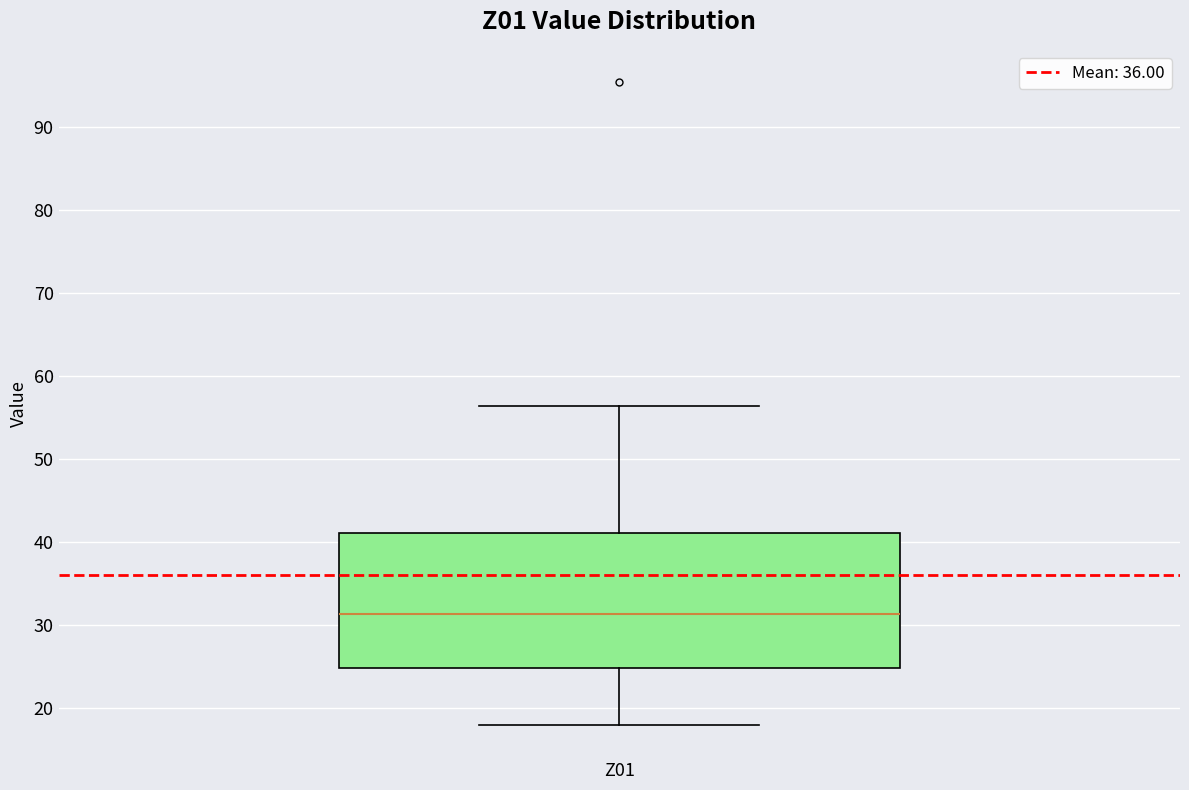

Where does the upper whisker of the box for Z01 end on the y-axis? The values are not printed on the chart, so give them approximately, as read against the axis.

56